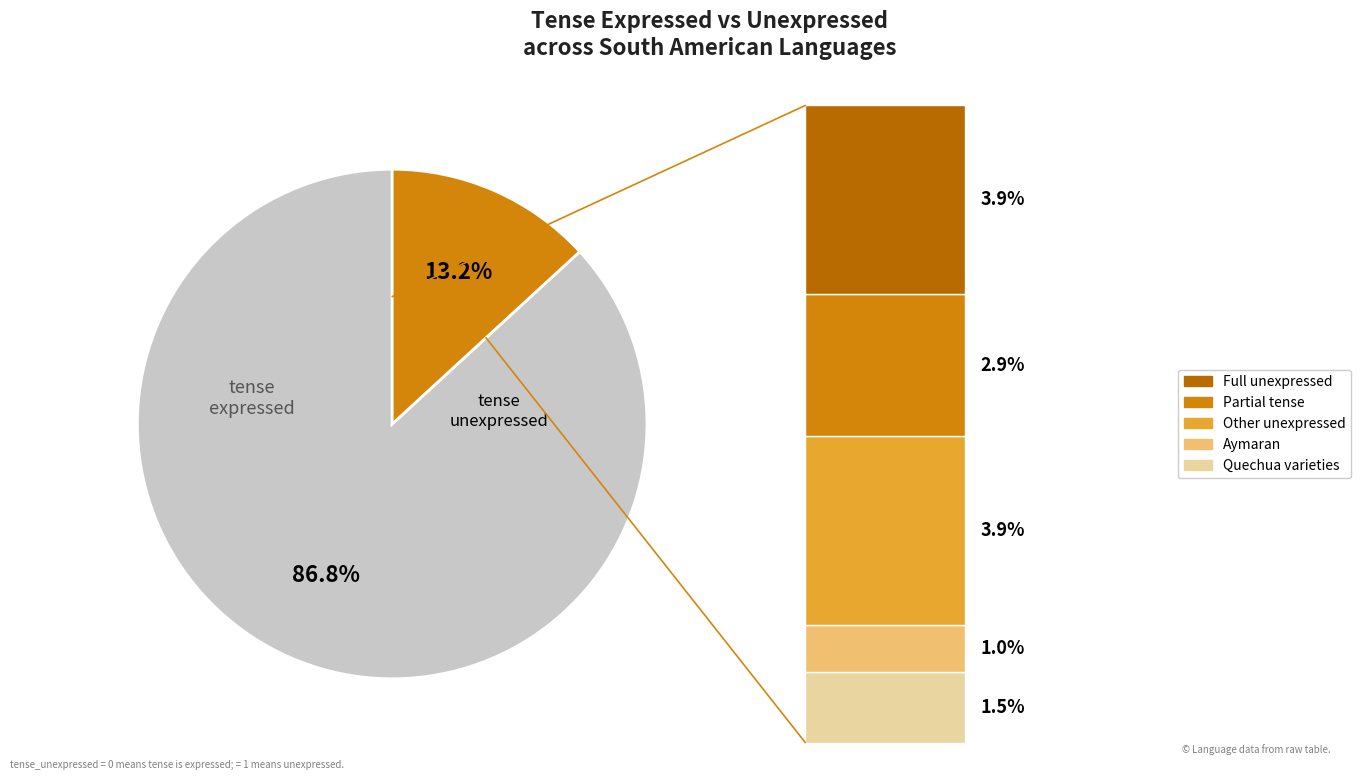

Is it true that 30 is 1% of the pie?

False